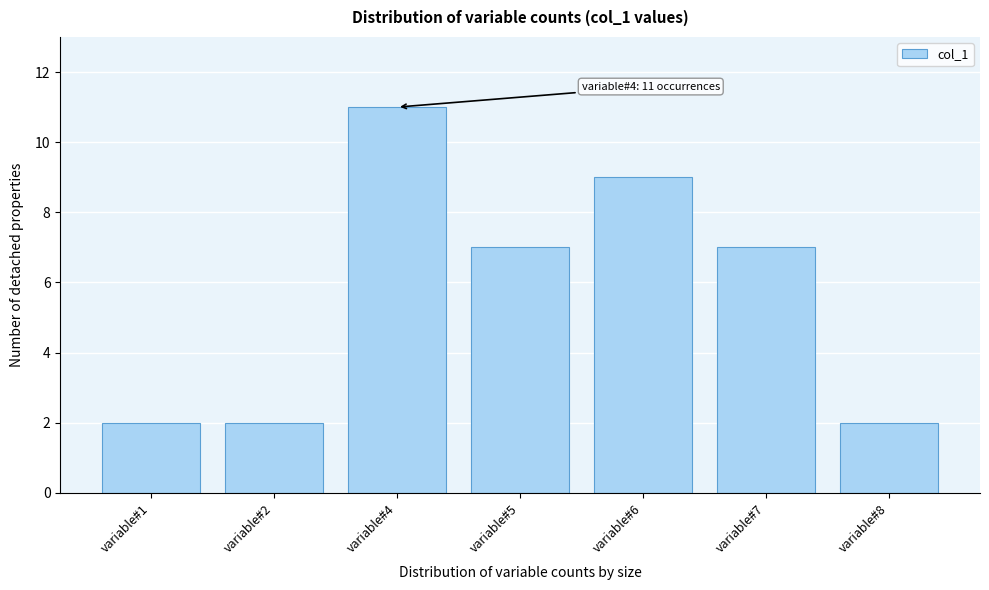

Reading right to left, what are all the values shown in this chart?

2	7	9	7	11	2	2